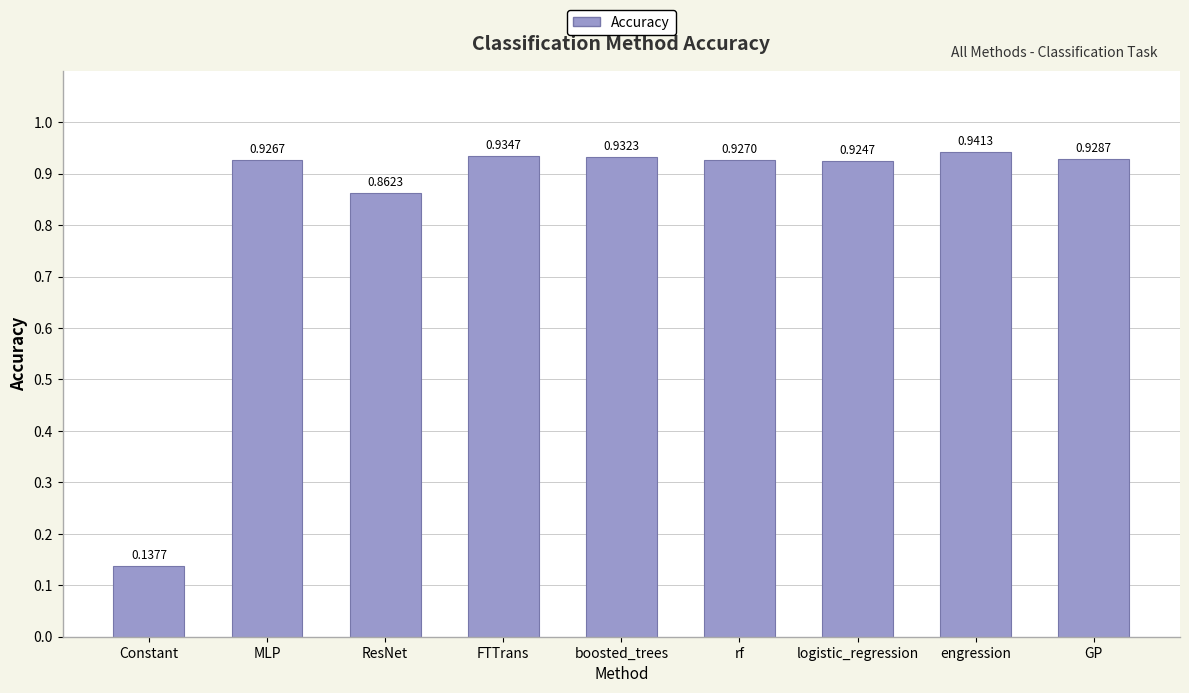

True or false: the data shows 1.6 at logistic_regression.

False